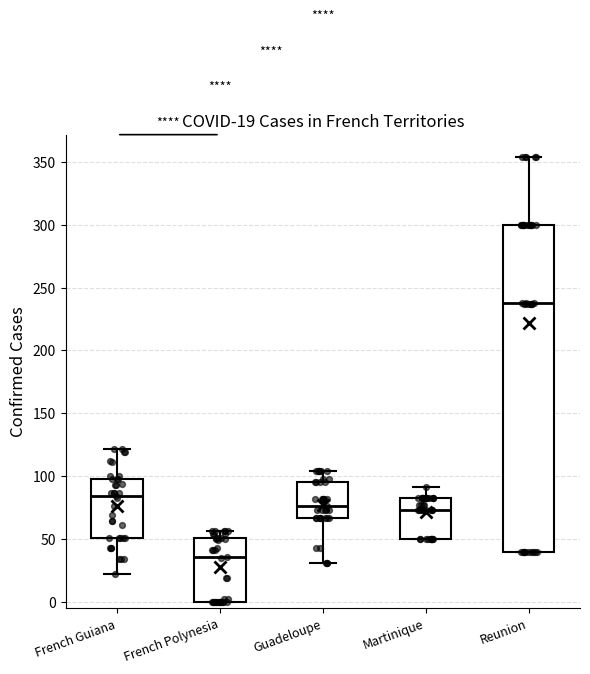

Which box is the tallest, from its lower edge to its upper edge?

Reunion